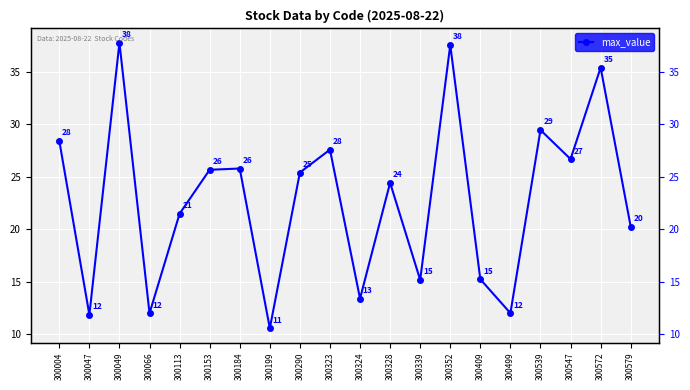

What is the change in value from 300113 to 300324?

-8.1